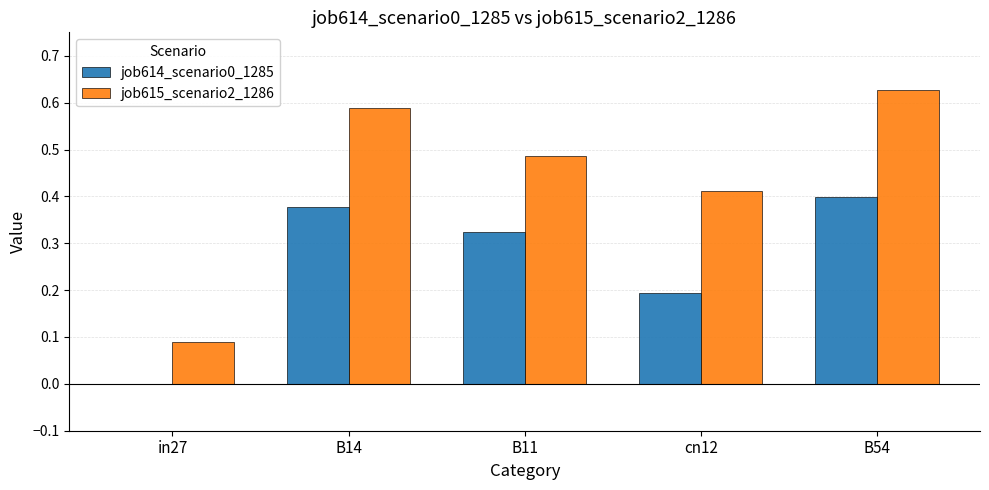

Which series has the largest range (max minus min)?

job615_scenario2_1286